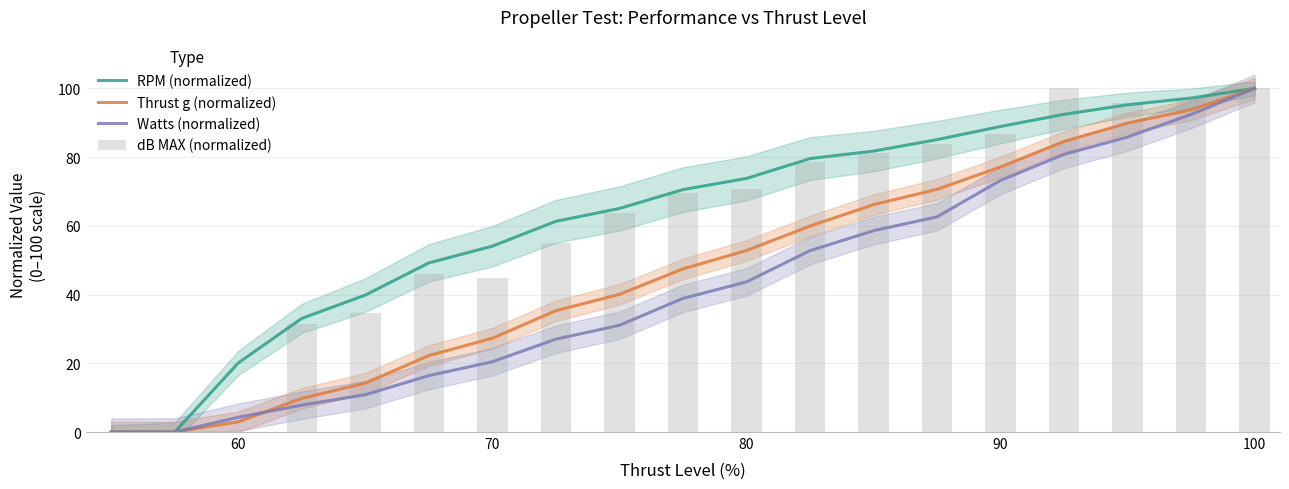

Is it true that Watts (normalized) equals 136.9 at 100?

False